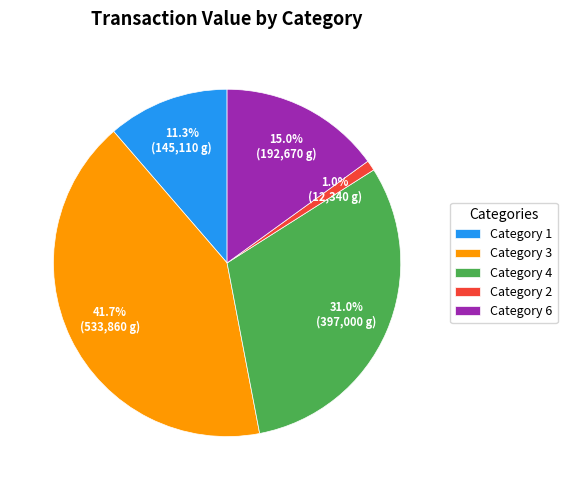

Is Category 6 the majority of the pie?

No